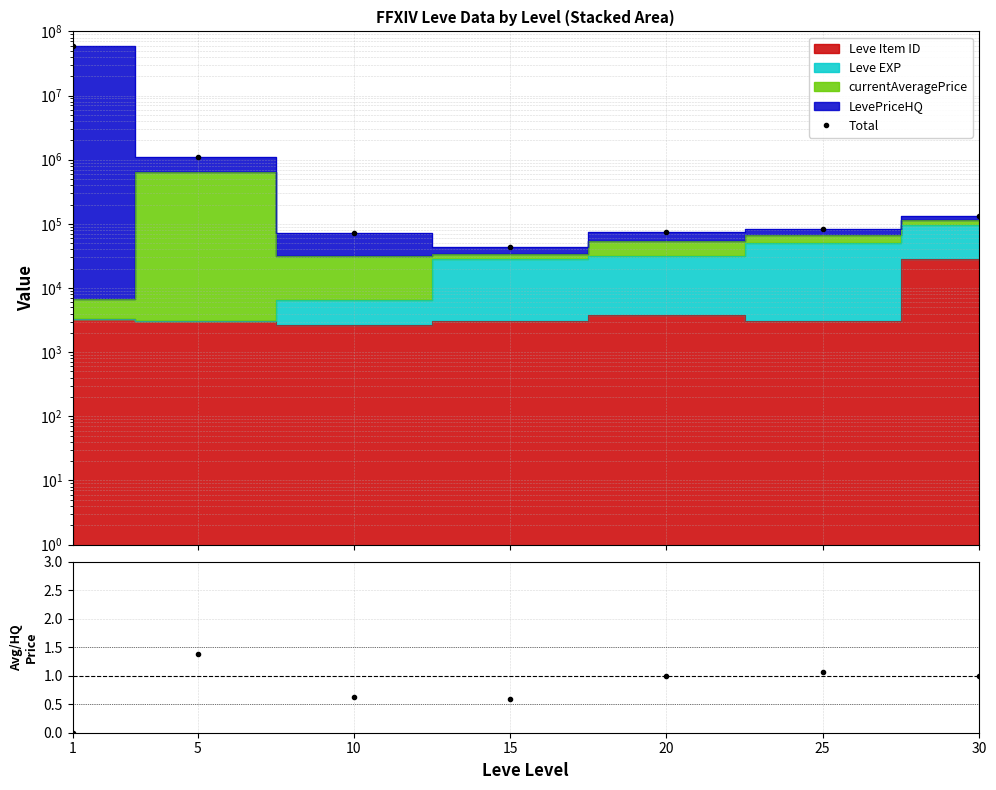

At which category is the sum across all series the highest?

1